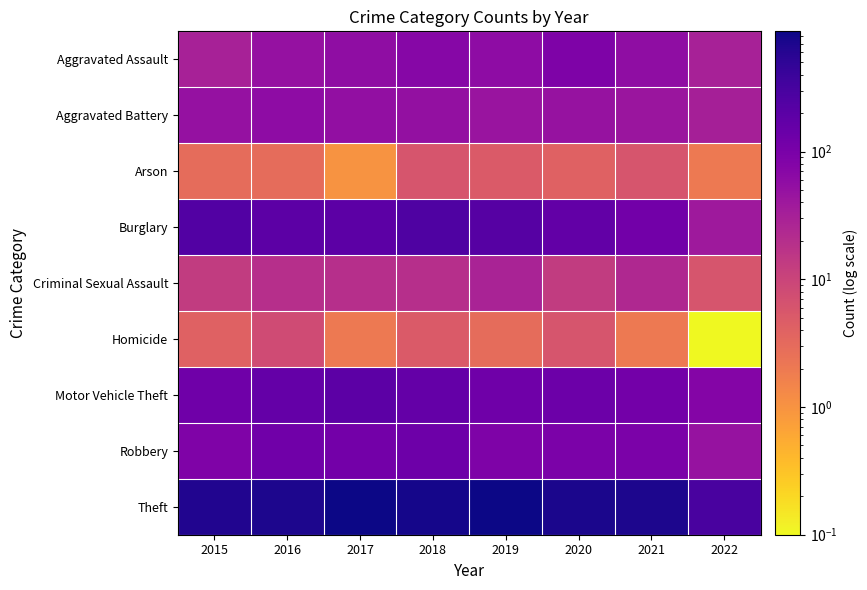

What is the total value across all series at 2020?

1268.0